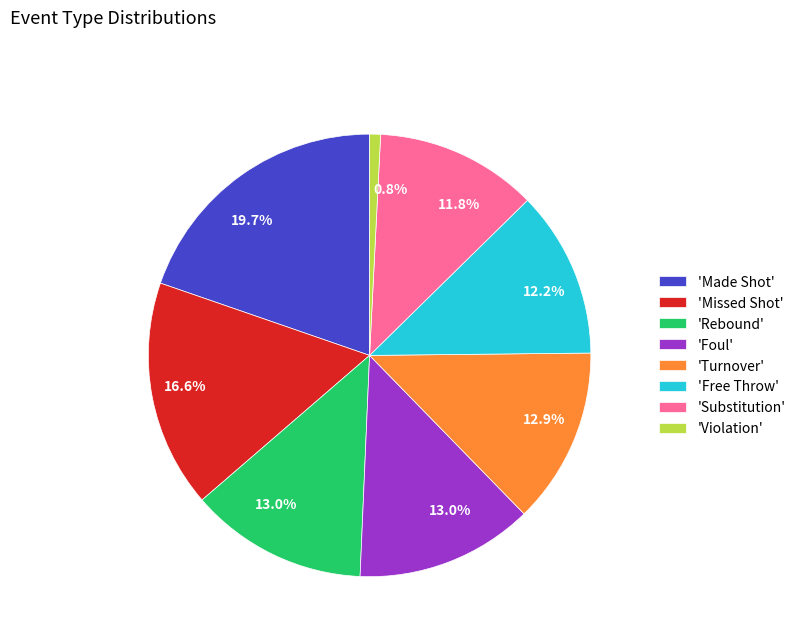

Does 'Violation' represent more than half of the total?

No